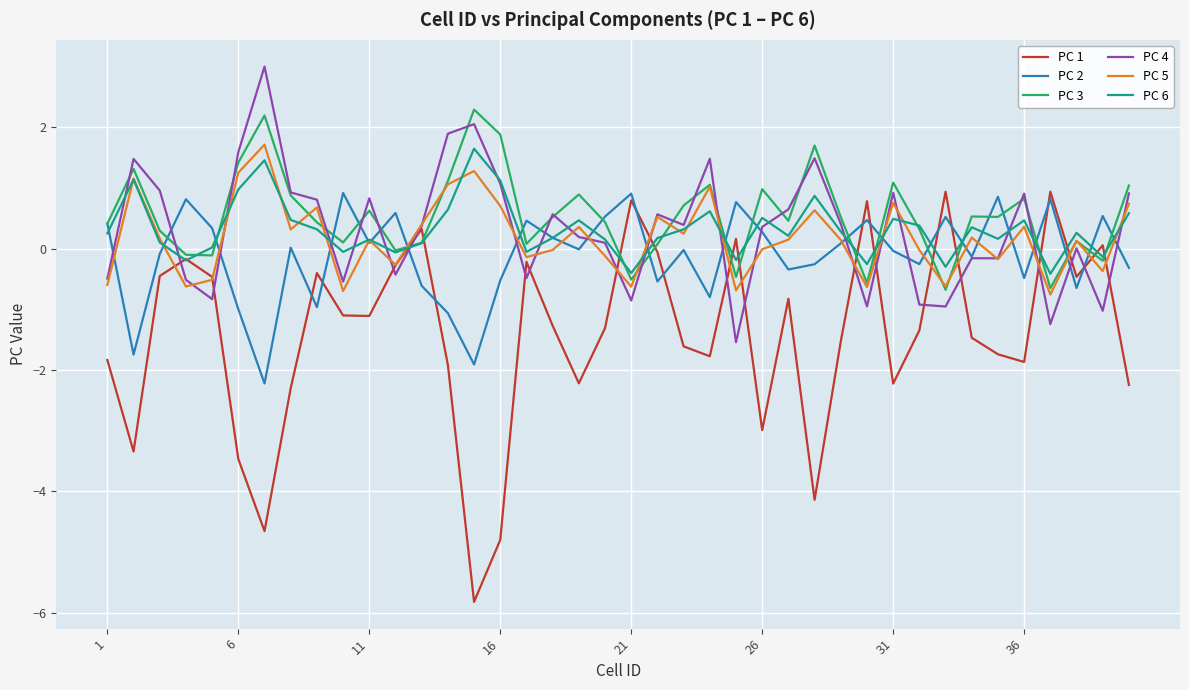

What is the minimum value for PC 1?

-5.8